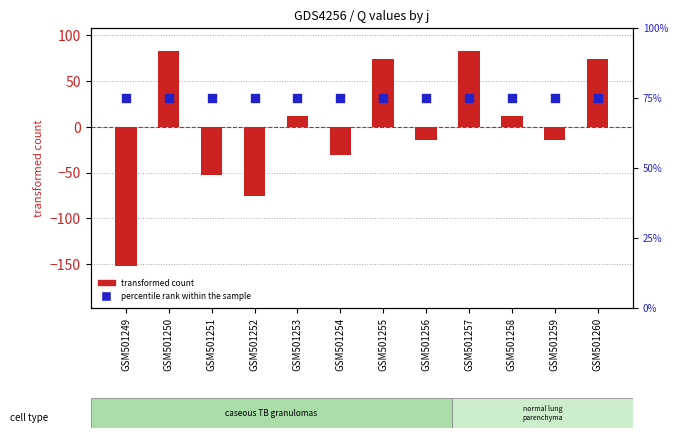

At which category is the sum across all series the highest?

GSM501250